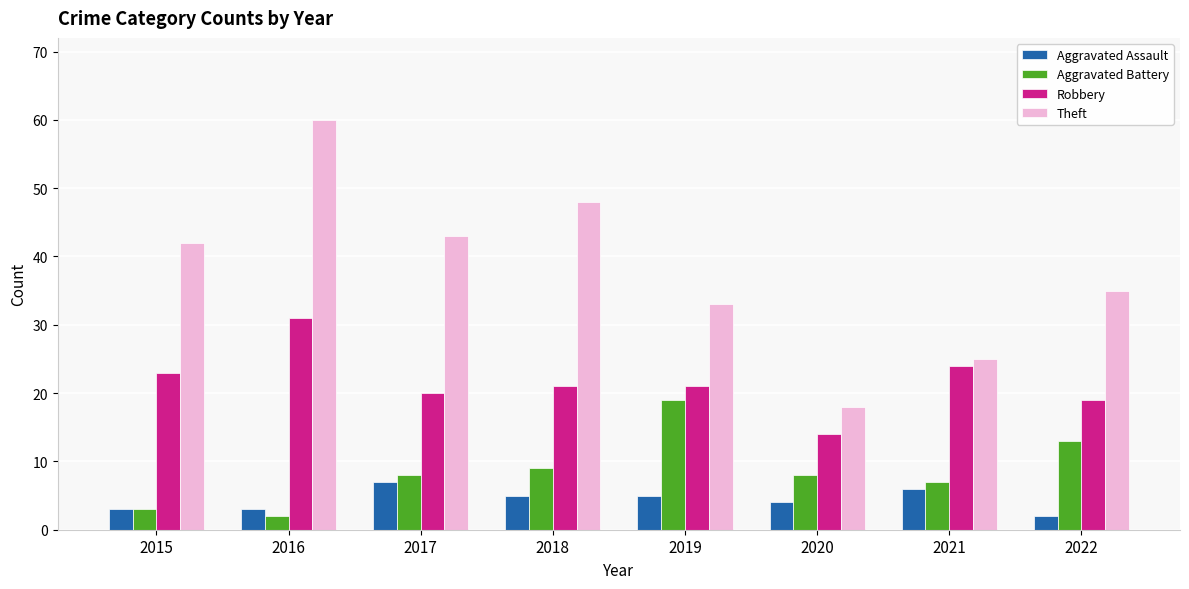

How many bars are there in each group?

4